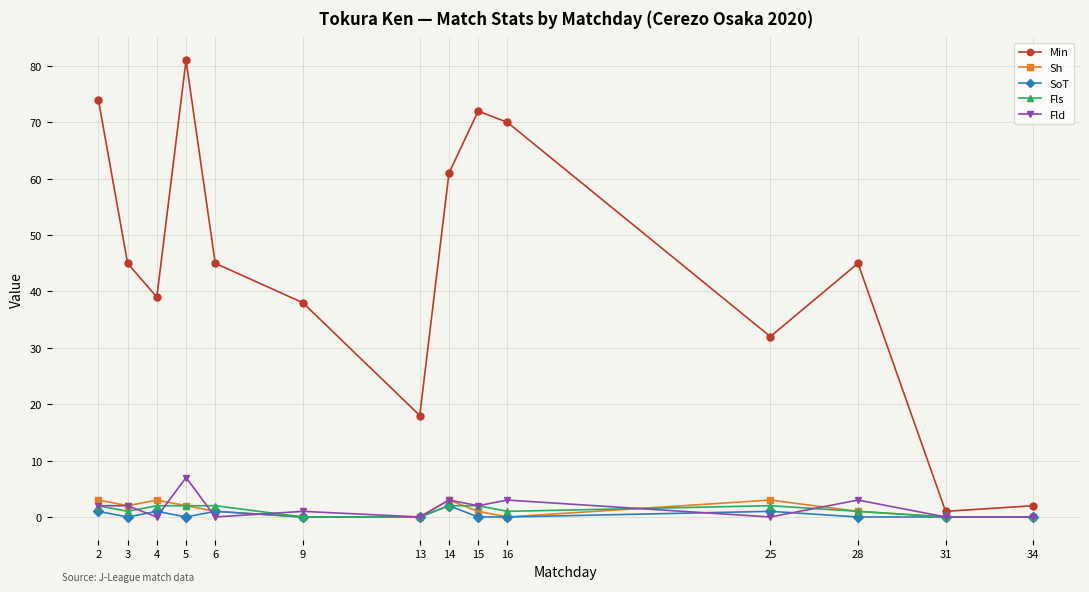

Is the value of Fld at 3 greater than the value of SoT at 15?

Yes